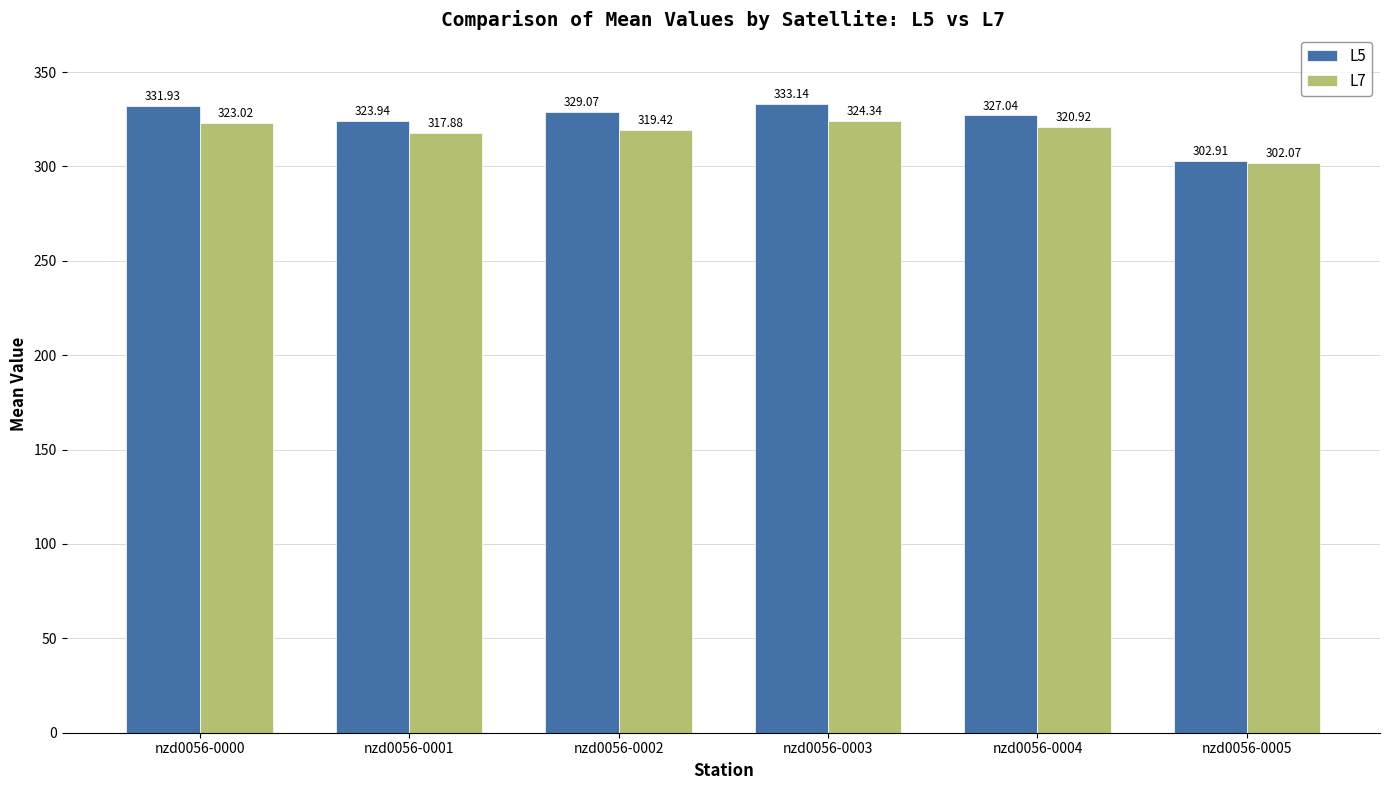

True or false: L5 has a value of 329.1 at nzd0056-0002.

True